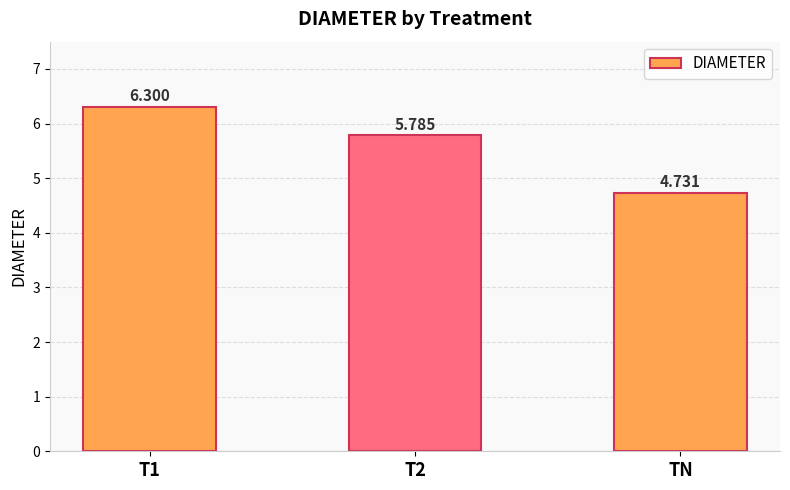

What is the difference between the maximum and minimum values?

1.6